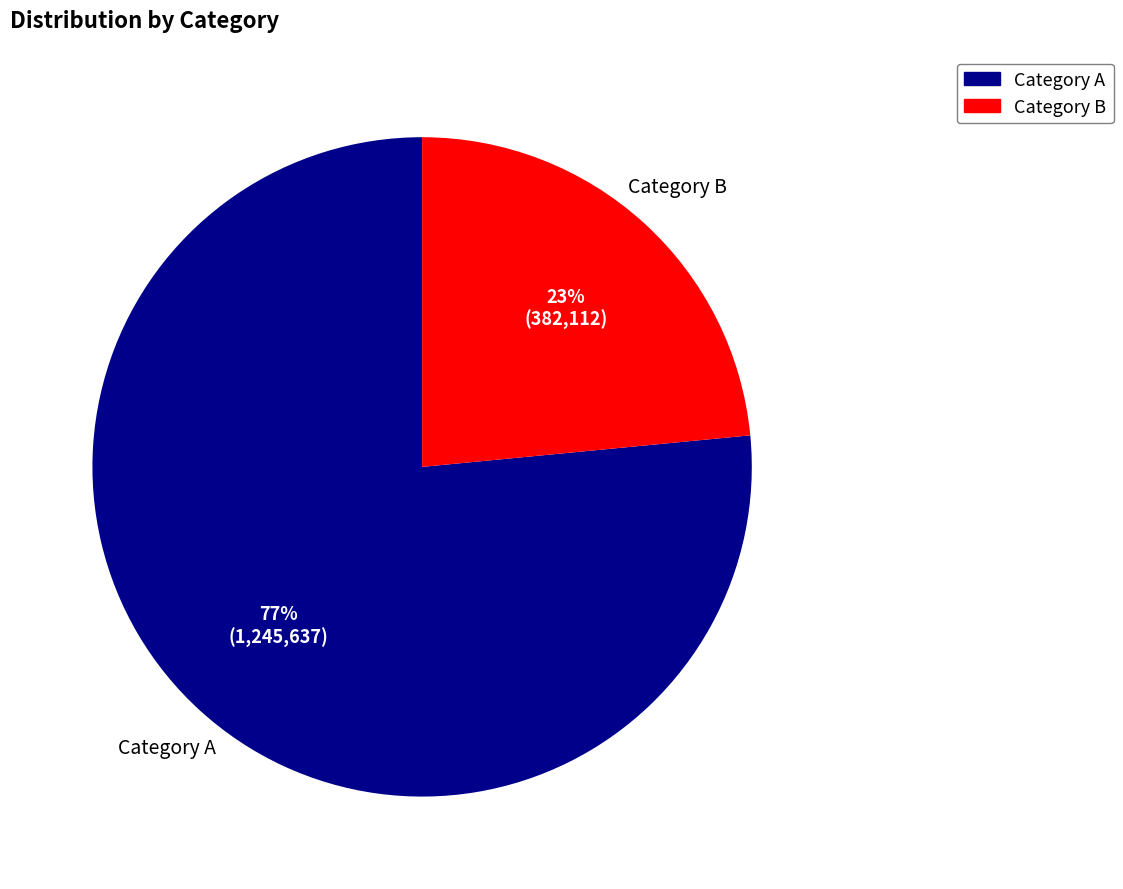

What is the largest slice in the pie chart?

Category A